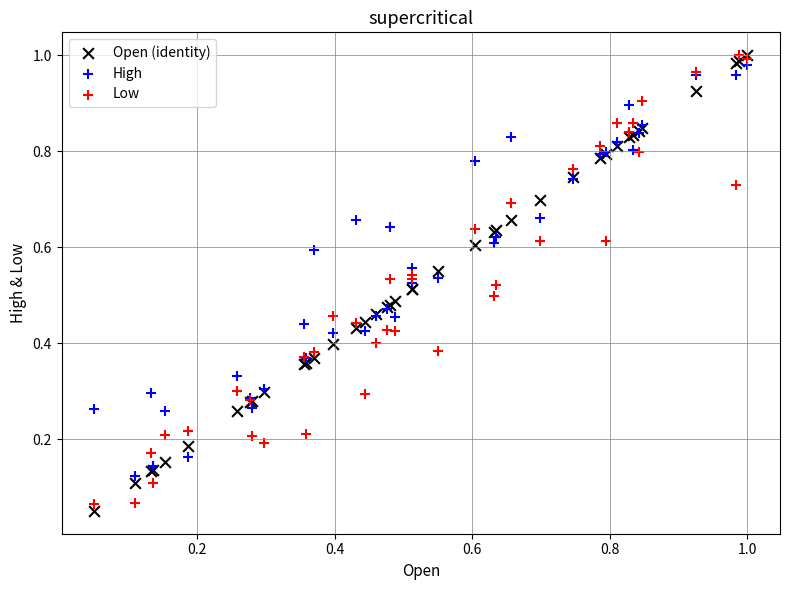

What are all the series names shown in the legend?

Open (identity), High, Low